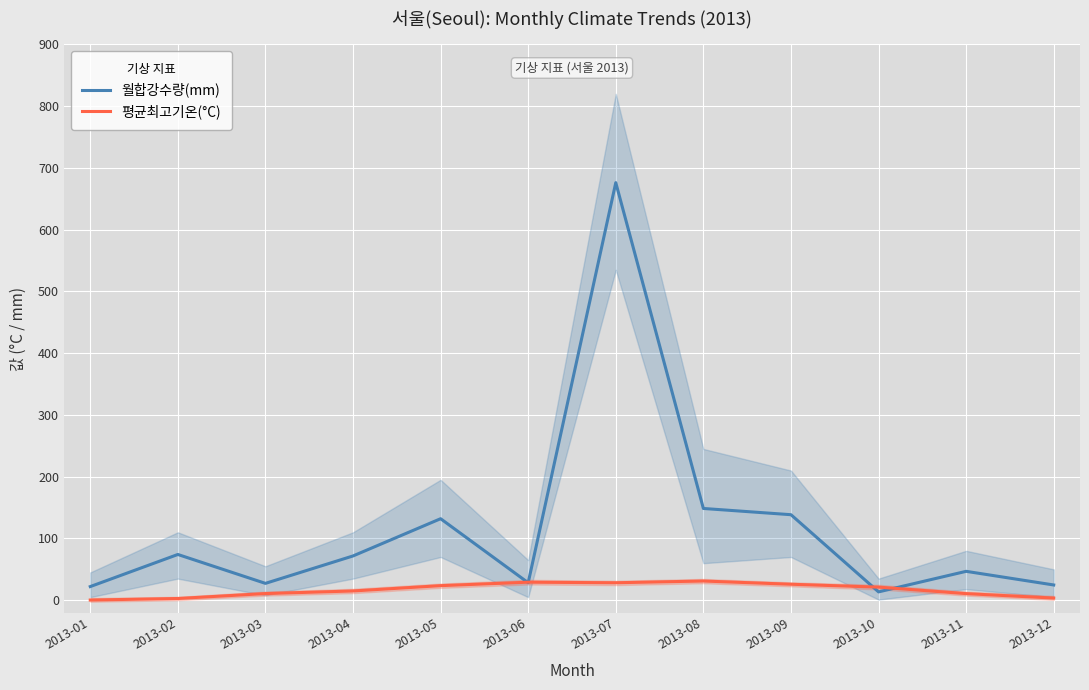

Between 2013-01 and 2013-11, which series saw the biggest shift?

월합강수량(mm)